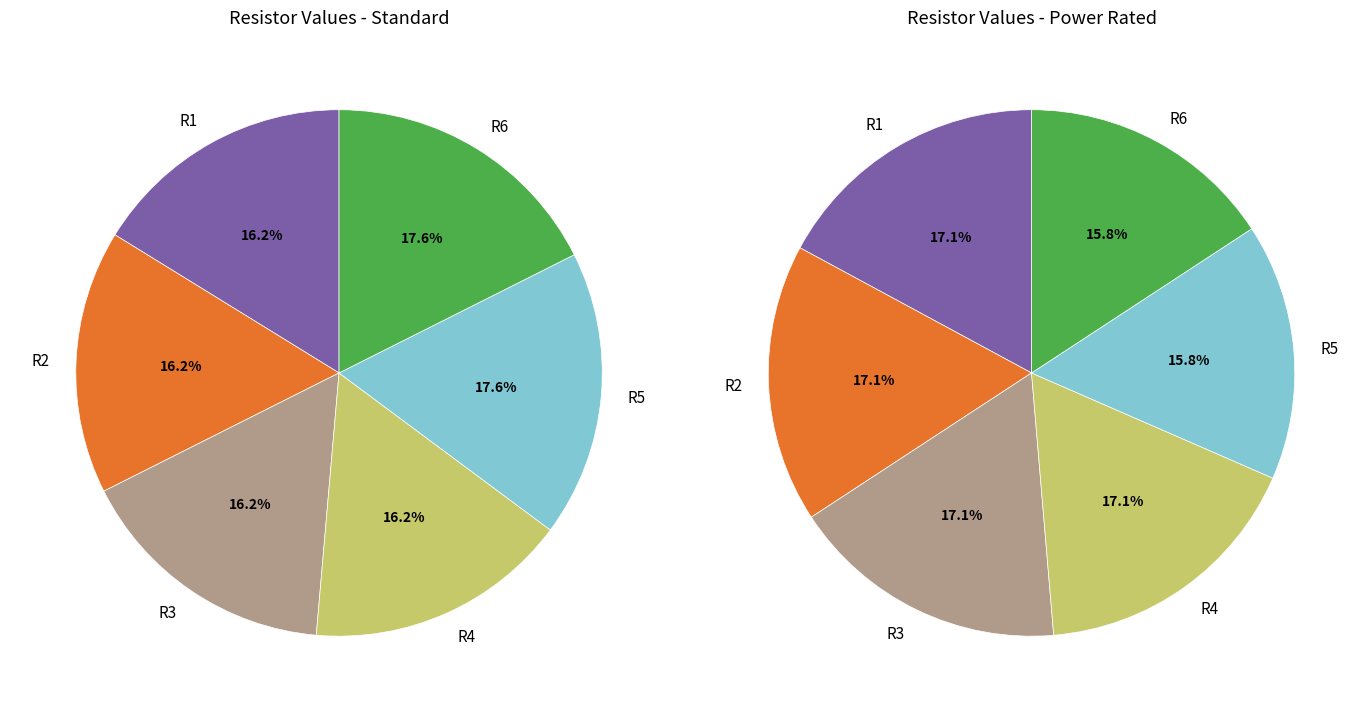

To the nearest percent, what is the average slice percentage?

17%